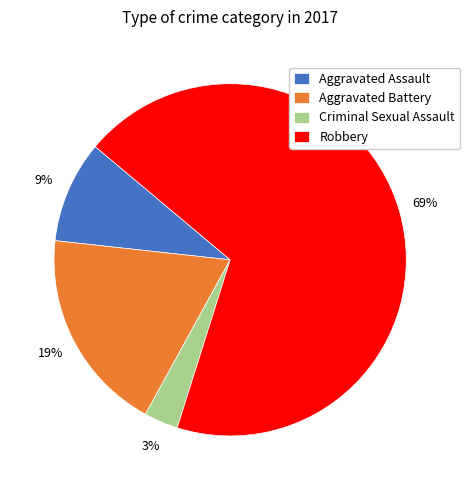

Which has a higher value, Criminal Sexual Assault or Robbery?

Robbery